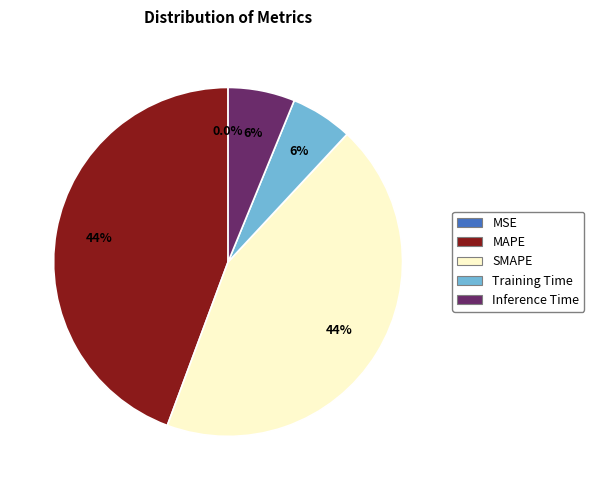

Does Inference Time account for over 50% of the chart?

No